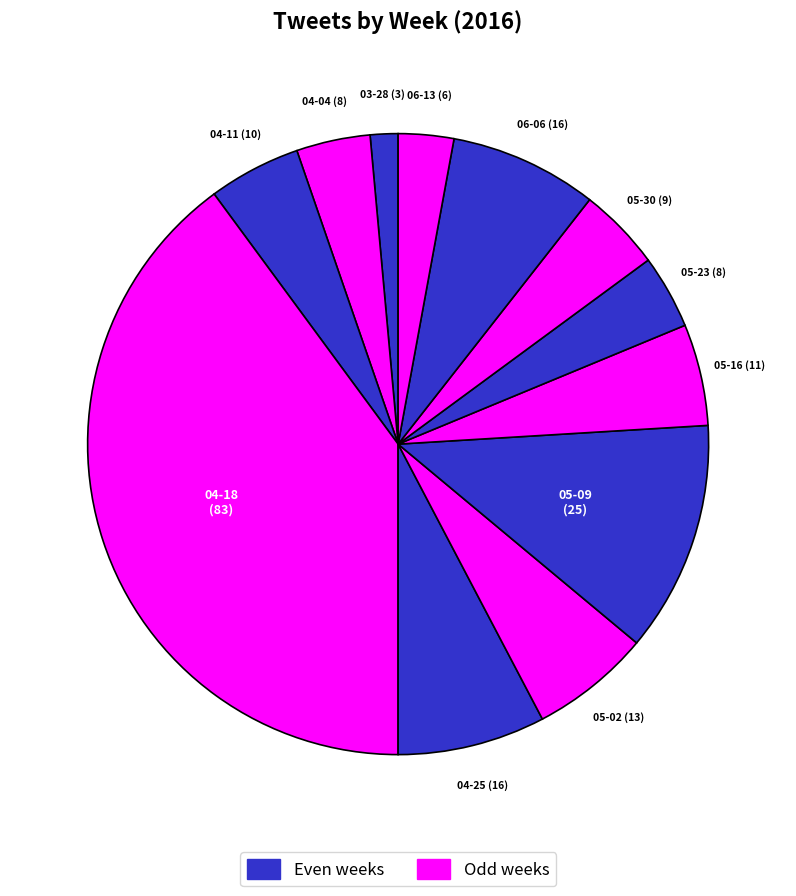

How many slices are in this pie chart?

12